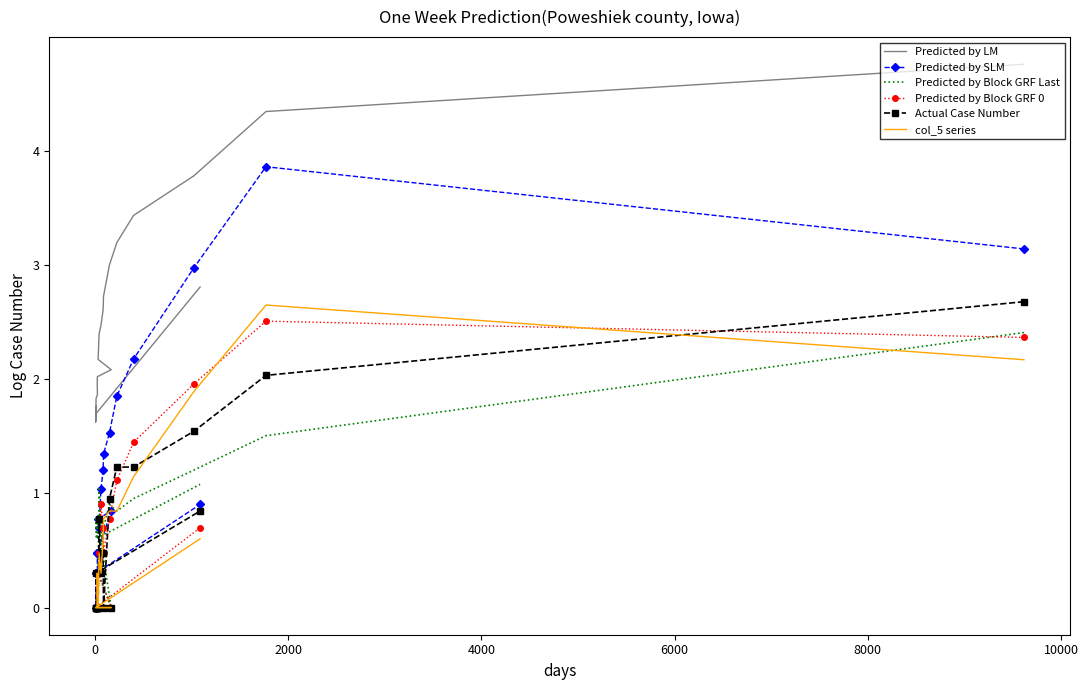

True or false: Predicted by LM and Predicted by SLM cross at least once.

False